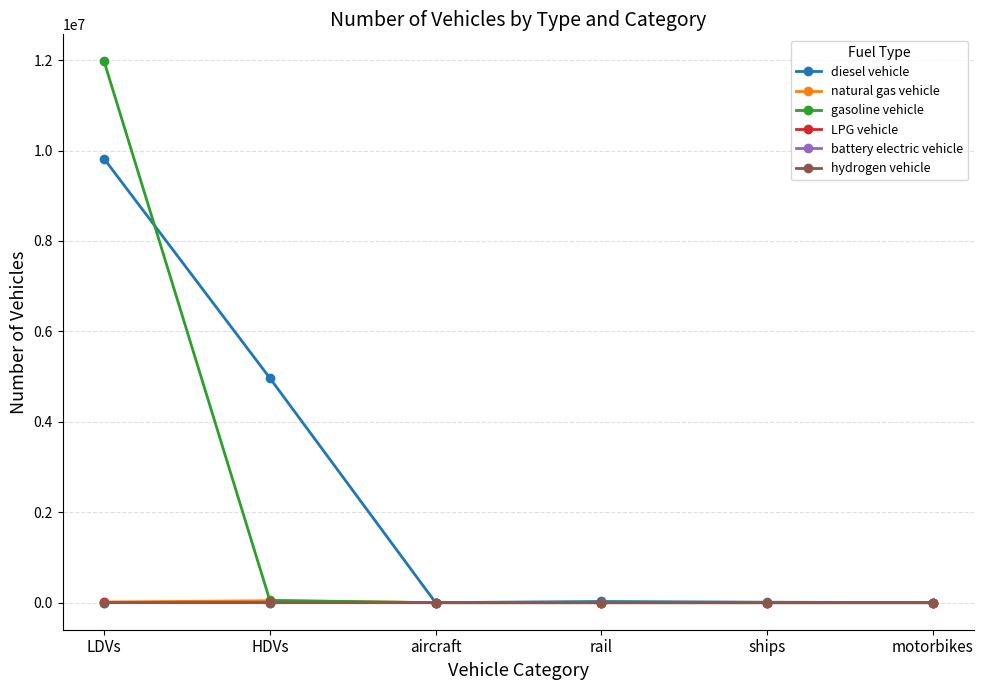

What is the label of the 1st point from the right?

motorbikes